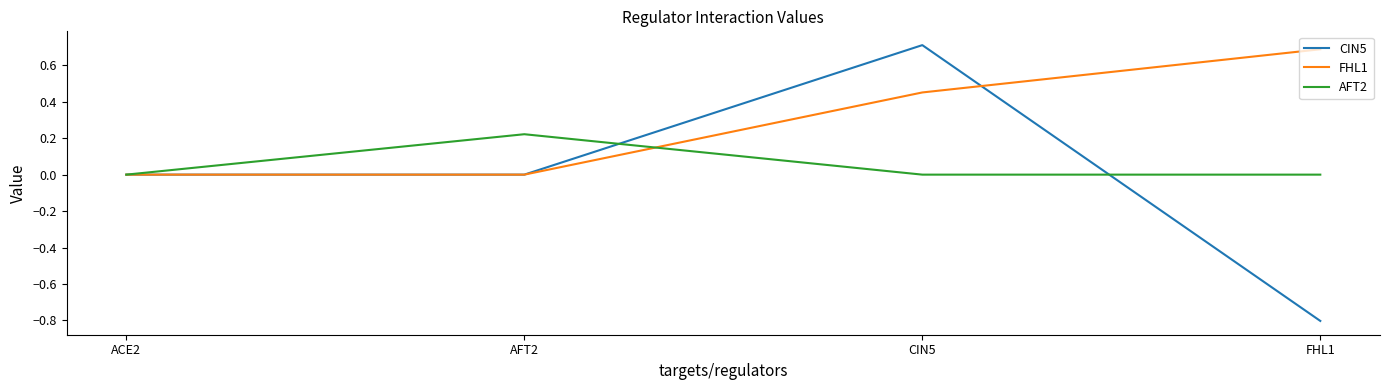

Read the FHL1 value at FHL1.

0.7